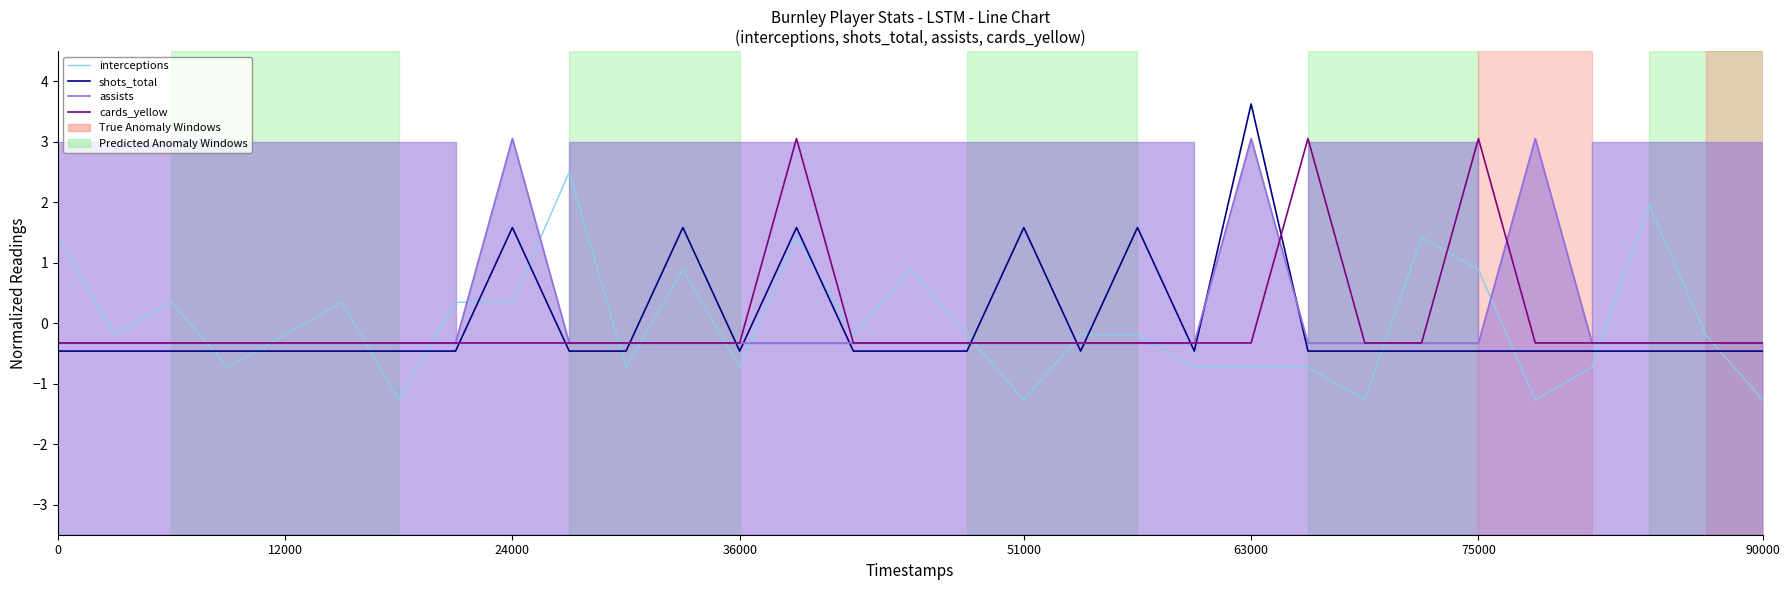

Does the chart display data point markers on the line(s)?

No